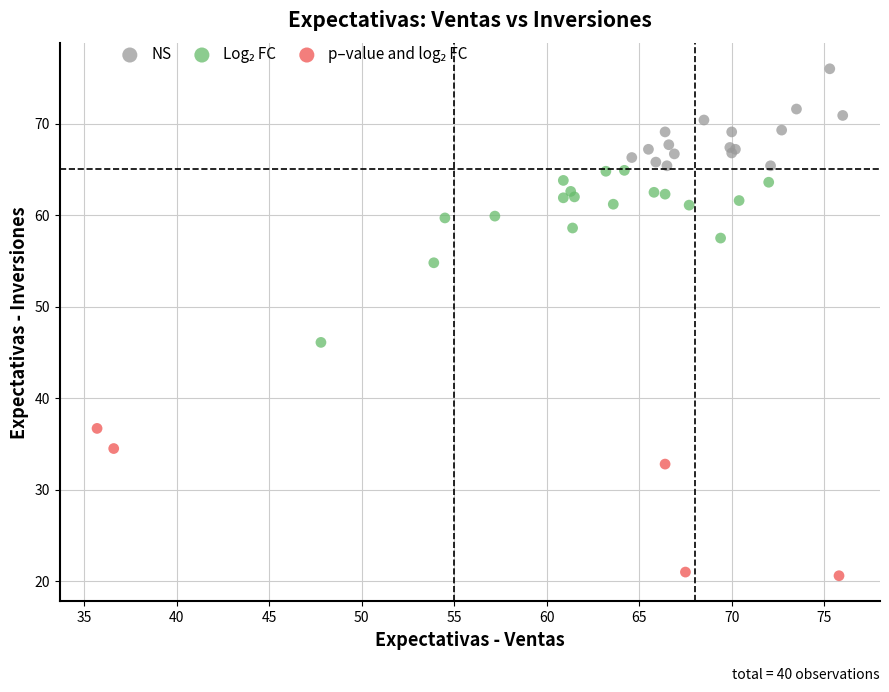

Which series reaches the maximum Y coordinate?

NS